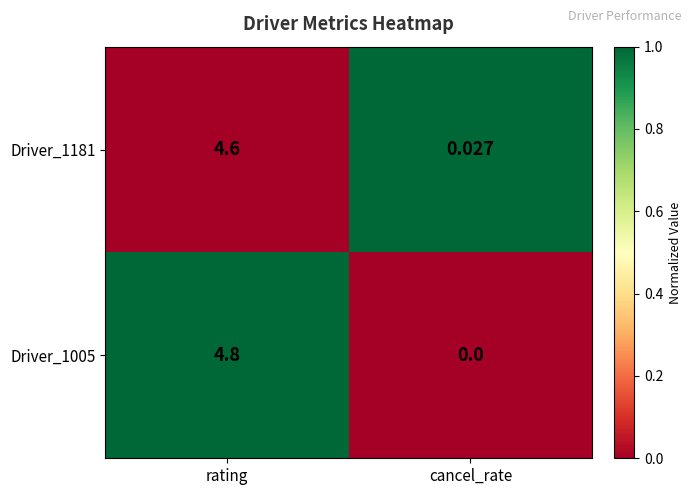

Where is Driver_1005 nearest to the value 2?

cancel_rate